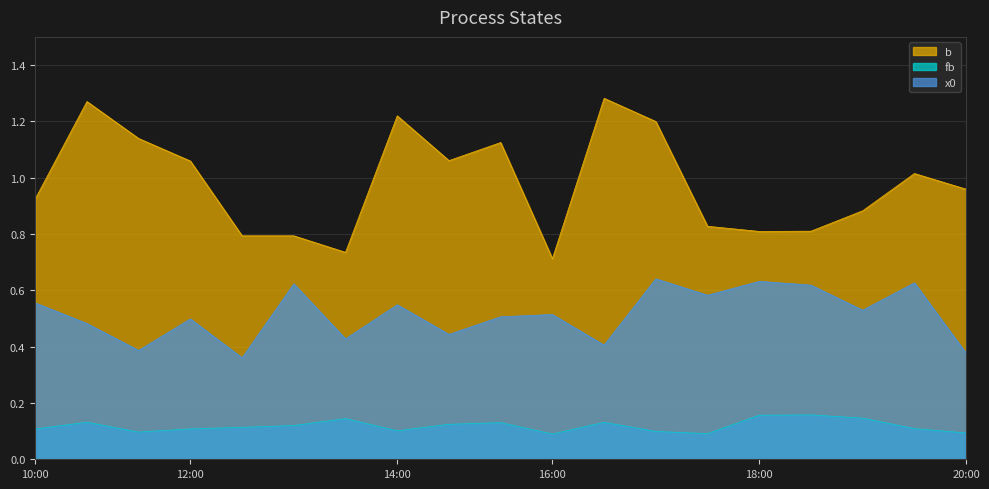

The x0 series shows 0.5 at 0. True or false?

True